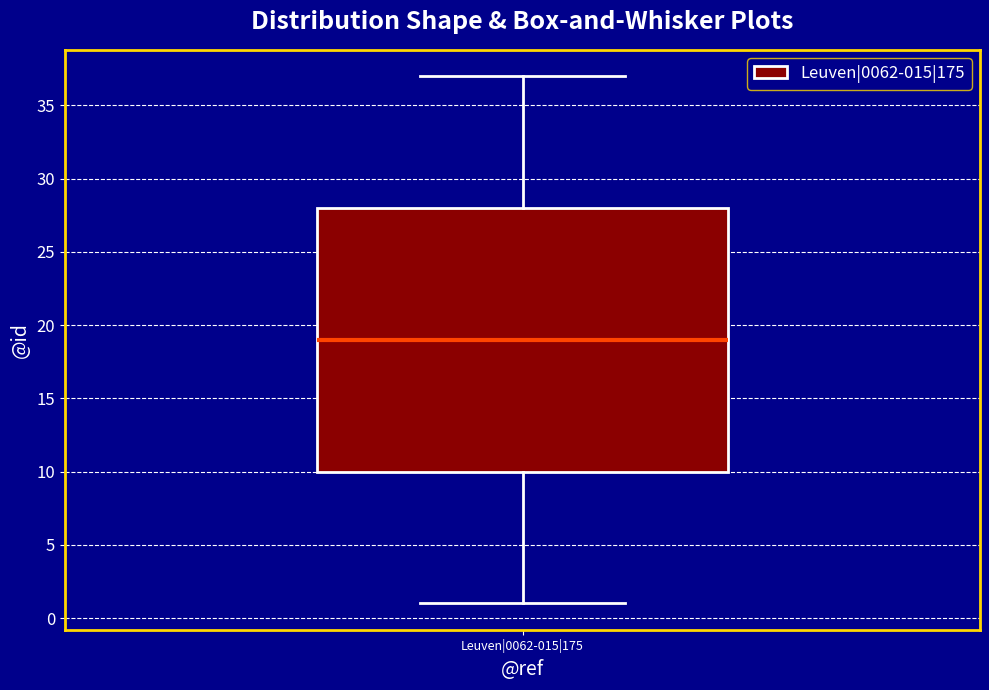

Read this box plot against the y-axis: the position of the median line, the range covered by the box, and the ends of both whiskers. The values are not printed on the chart, so give them approximately, as read against the axis.

median 19, box 10 to 28, whiskers 1 to 37